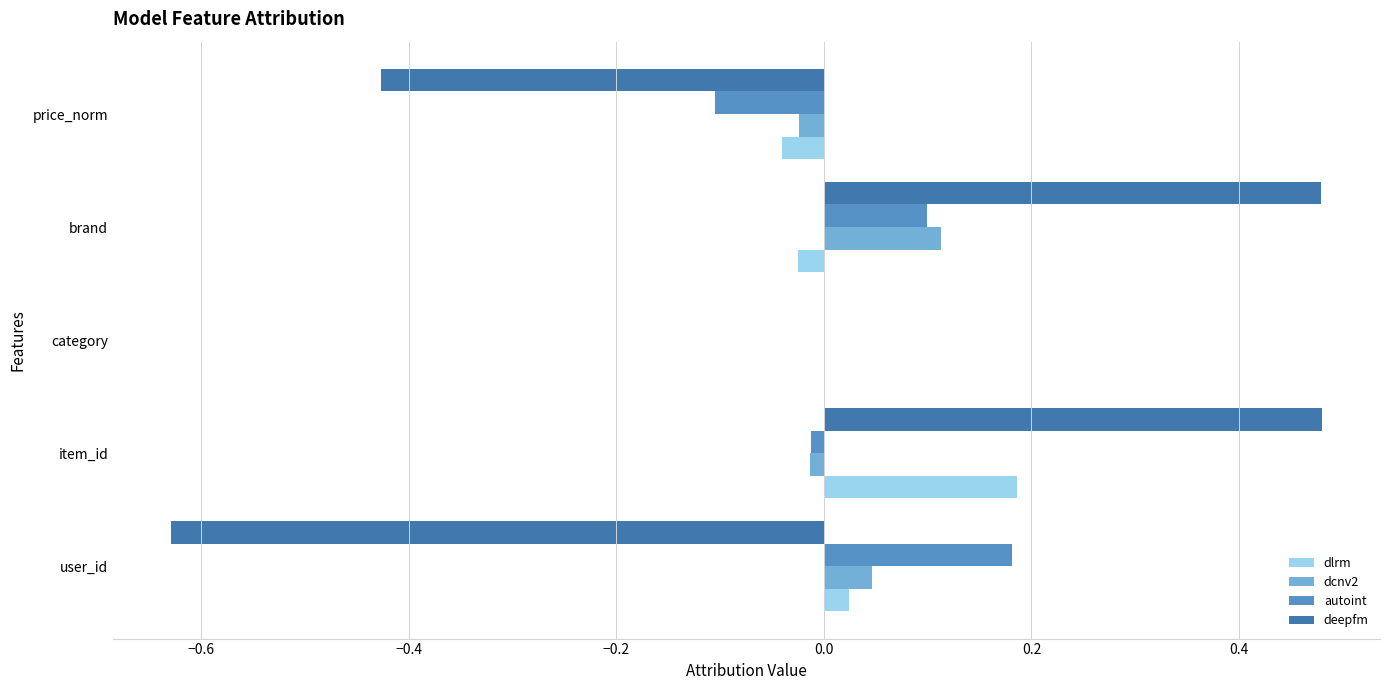

The value of autoint at price_norm is -0.1. True or false?

True